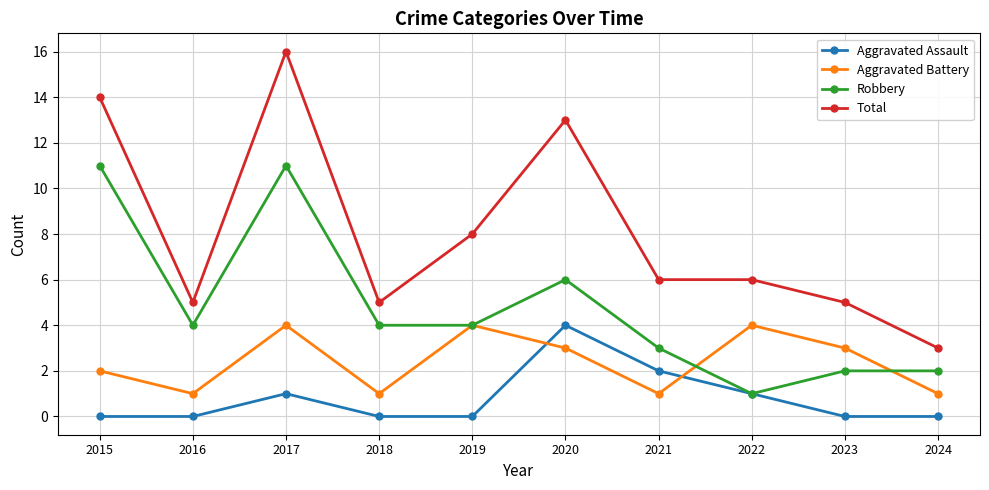

At which category does Aggravated Battery reach its first local peak?

2017